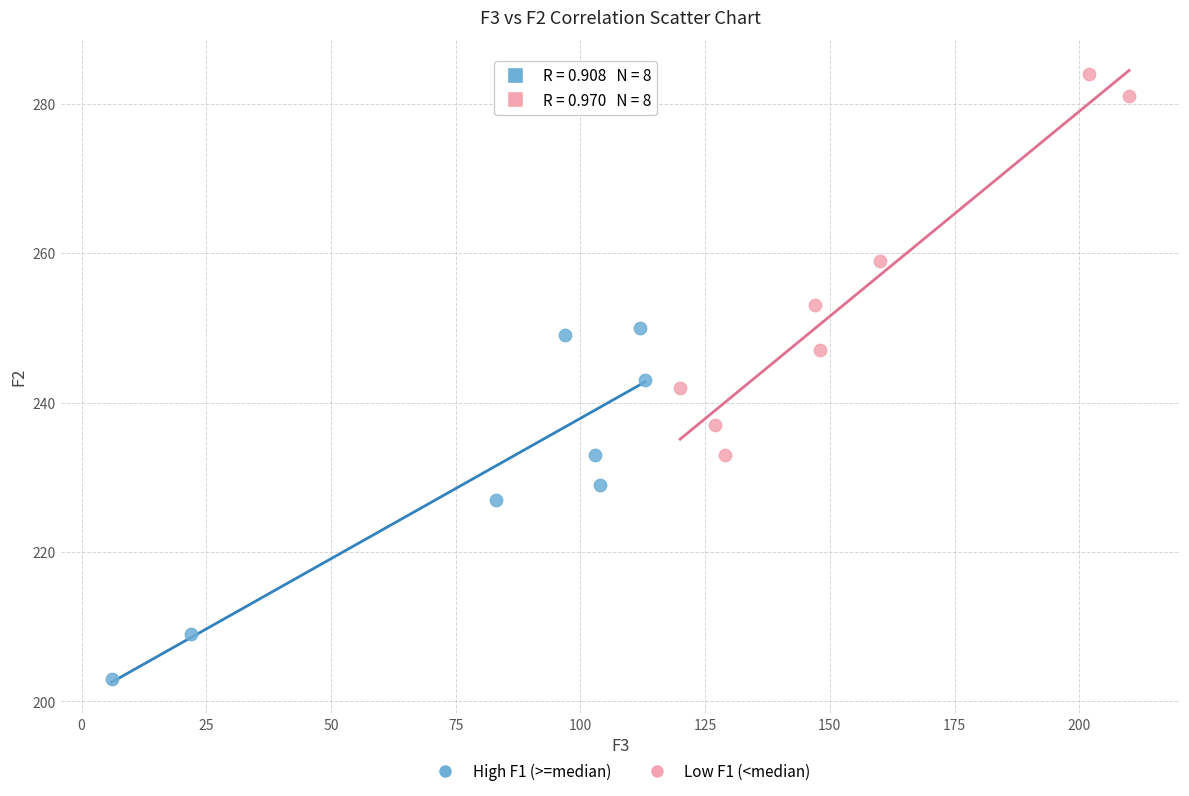

Which series has the largest Y range (max minus min)?

Low F1 (<median)